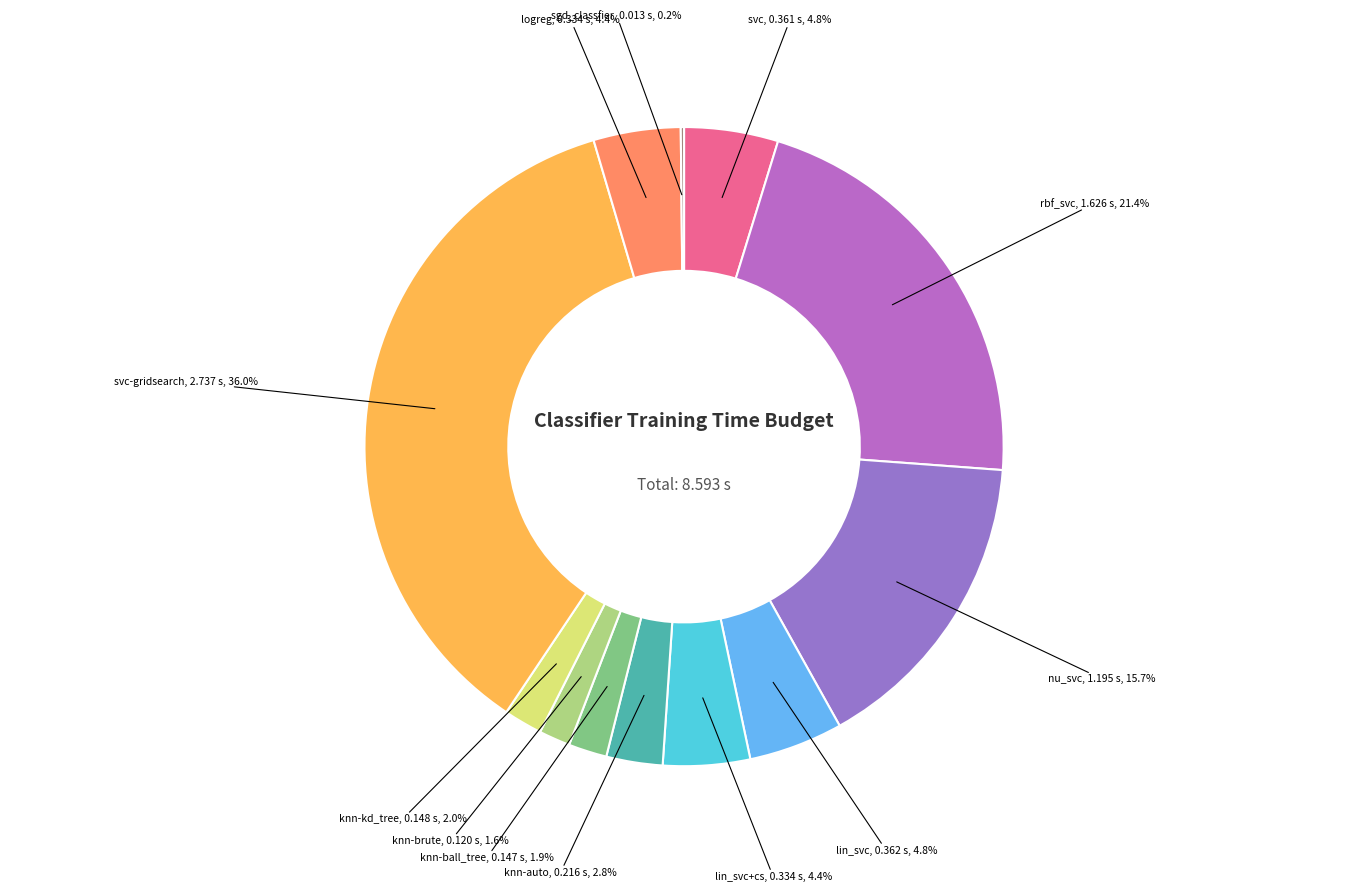

Is knn-auto the majority of the pie?

No